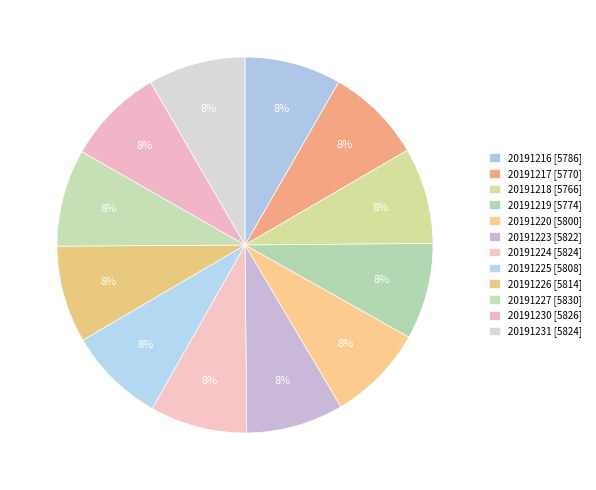

To the nearest percent, what portion does 20191220 [5800] represent?

8%